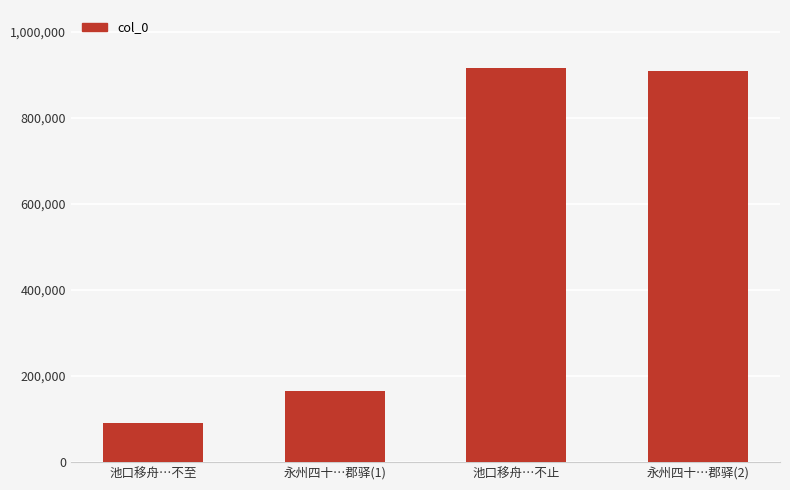

Between 永州四十…郡驿(1) and 池口移舟…不至, which is larger?

永州四十…郡驿(1)